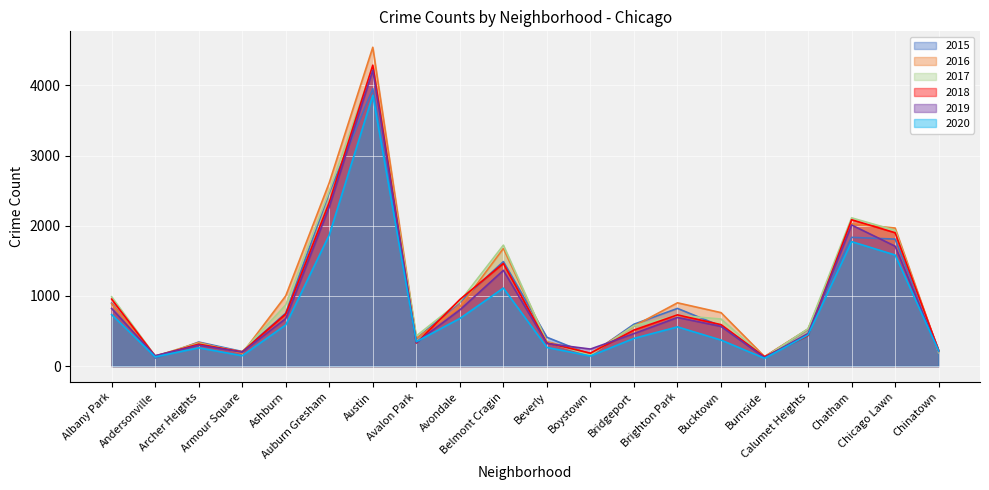

Does the chart display data point markers on the line(s)?

No